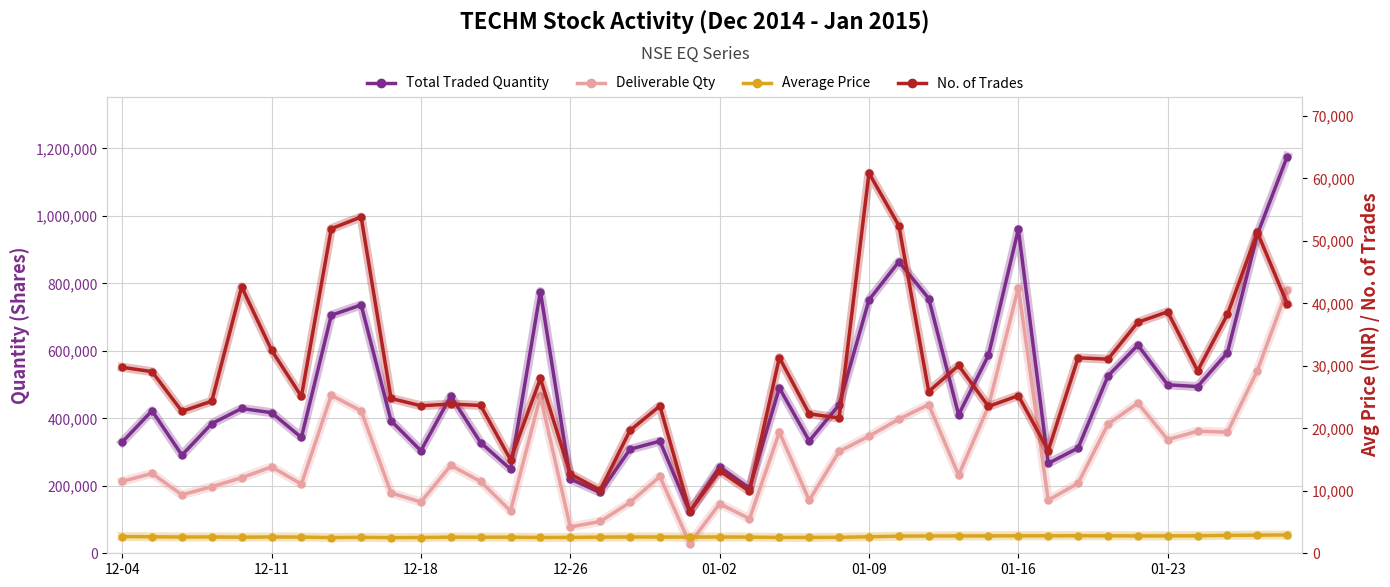

What is the spread (max minus min) of values at 36?

491321.2